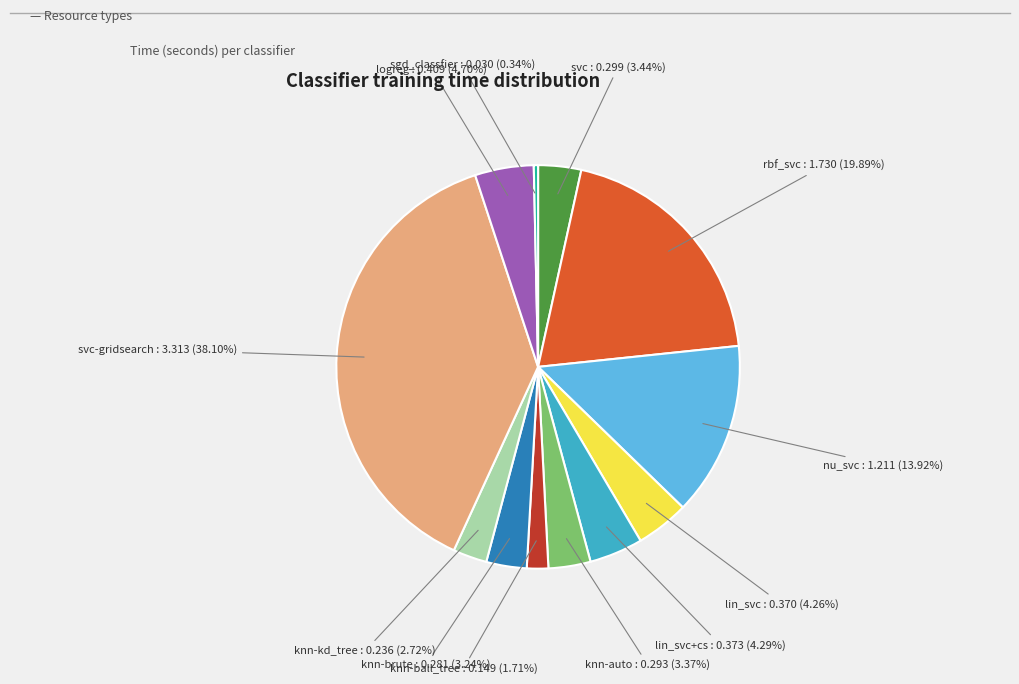

To the nearest percent, what is the average slice percentage?

8%